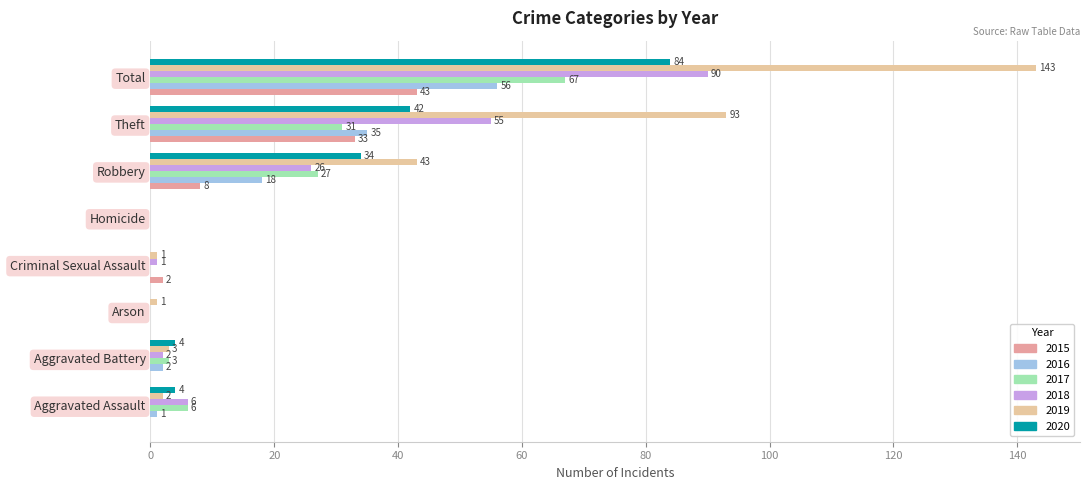

At which category is the sum across all series the highest?

Total